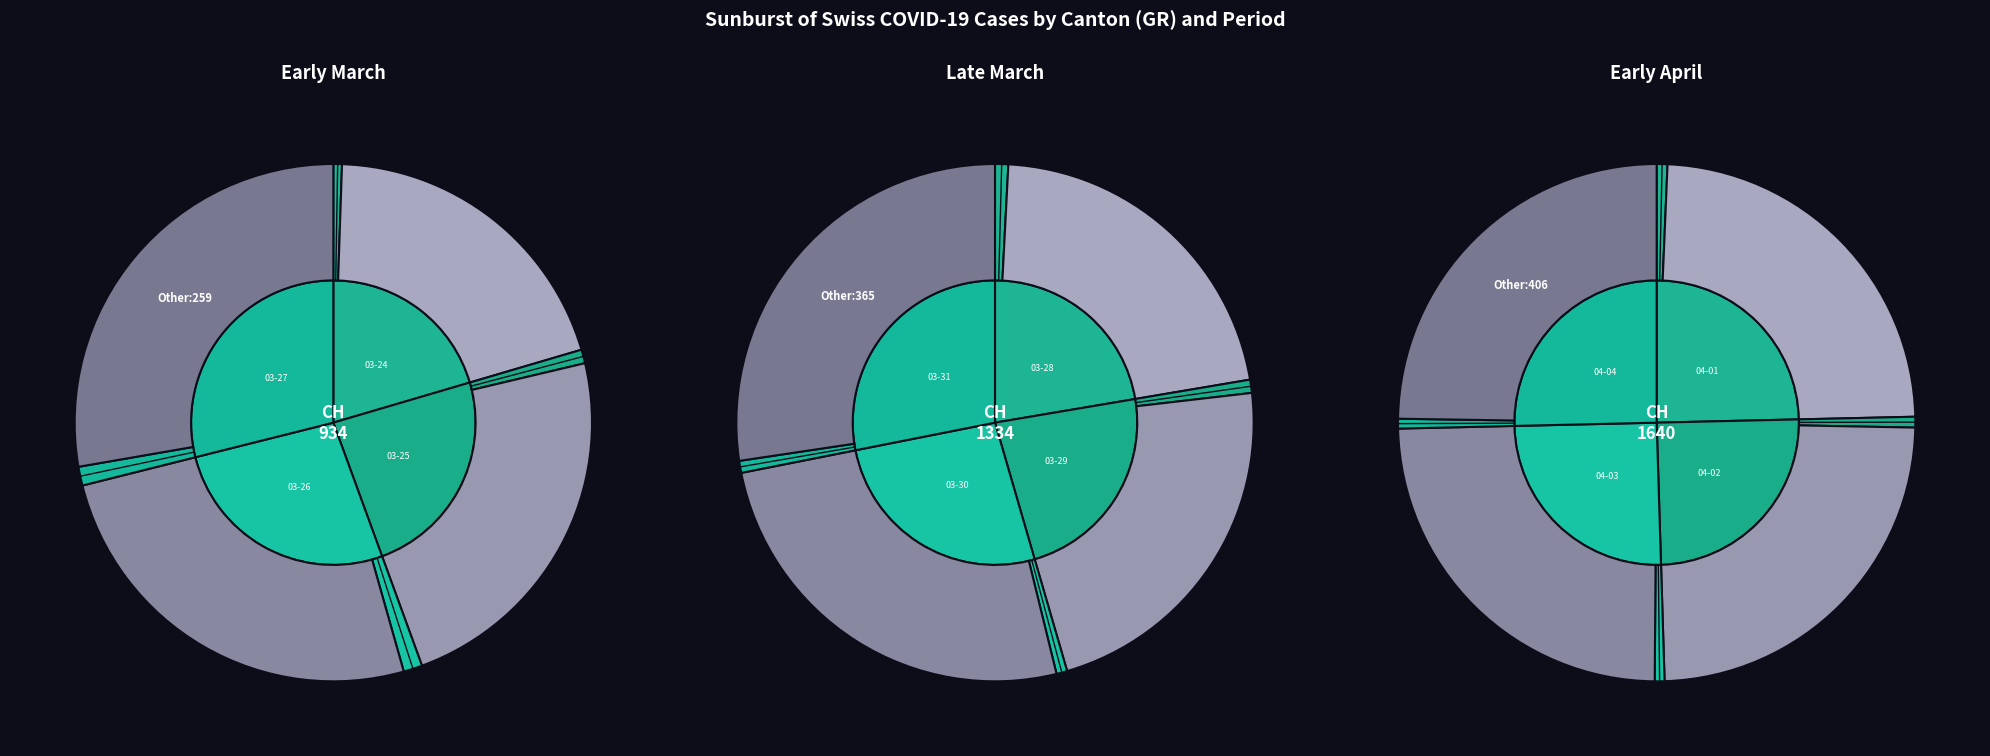

To the nearest percent, what is the average slice percentage?

8%